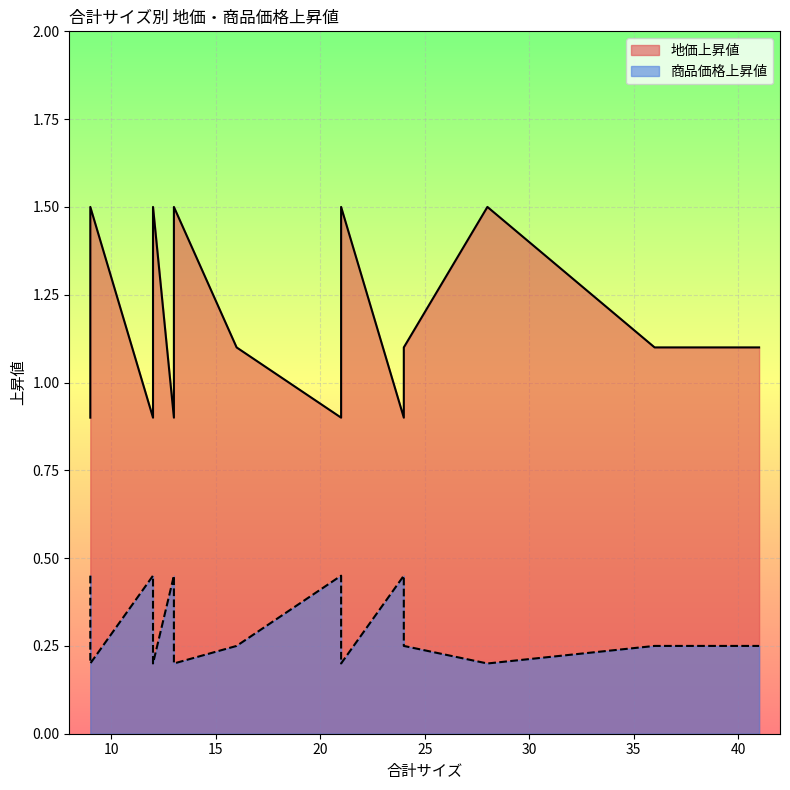

Where is the first local maximum for 地価上昇値?

9